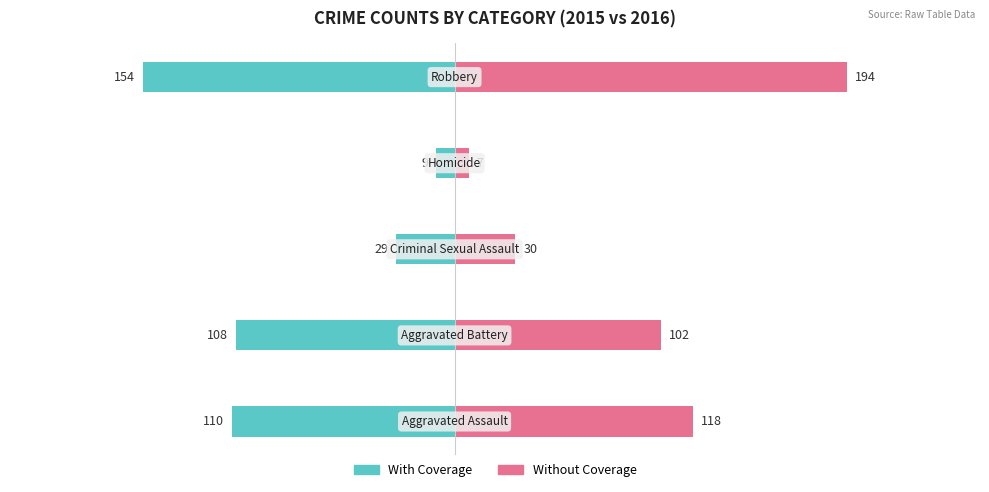

What is the sum of all Without Coverage values?

451